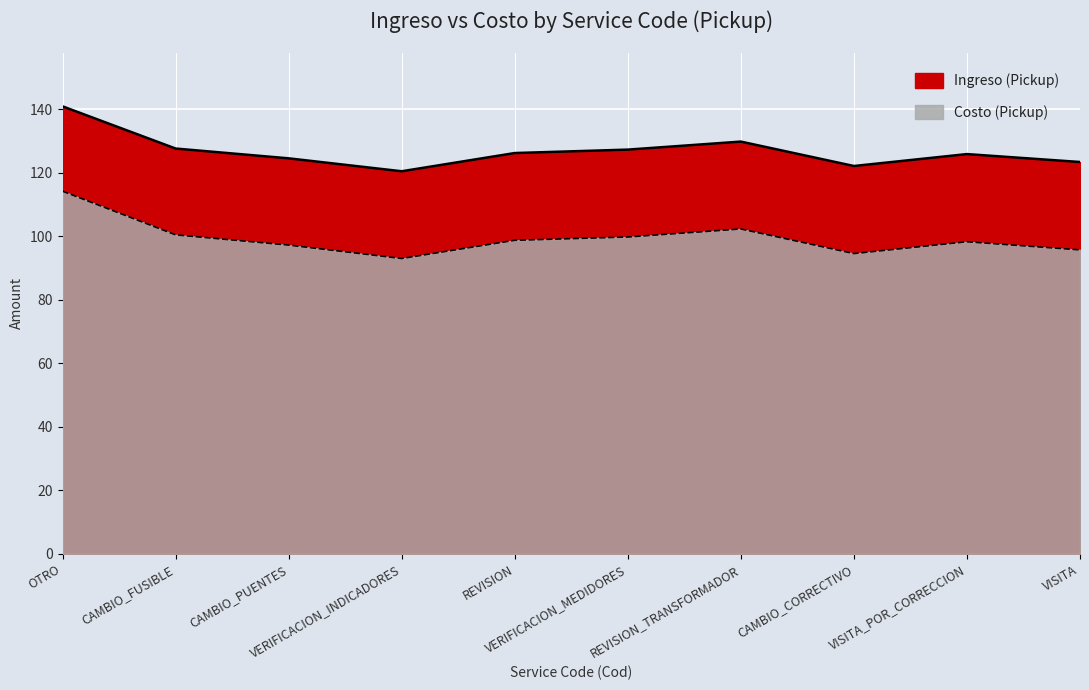

Reading left to right, what are all the values shown in this chart?

Ingreso (Pickup): 140.9	127.6	124.5	120.4	126.2	127.3	129.8	122.1	125.8	123.4
Costo (Pickup): 114.2	100.4	97.2	93.0	98.7	99.7	102.3	94.5	98.2	95.7